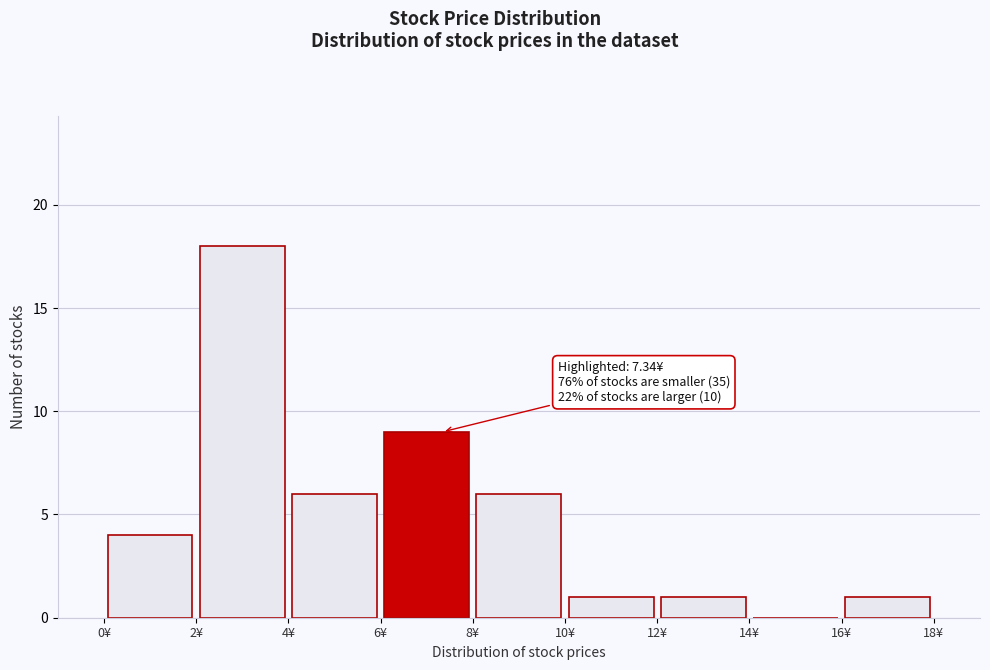

Which range on the x-axis has the tallest bar?

2 to 4